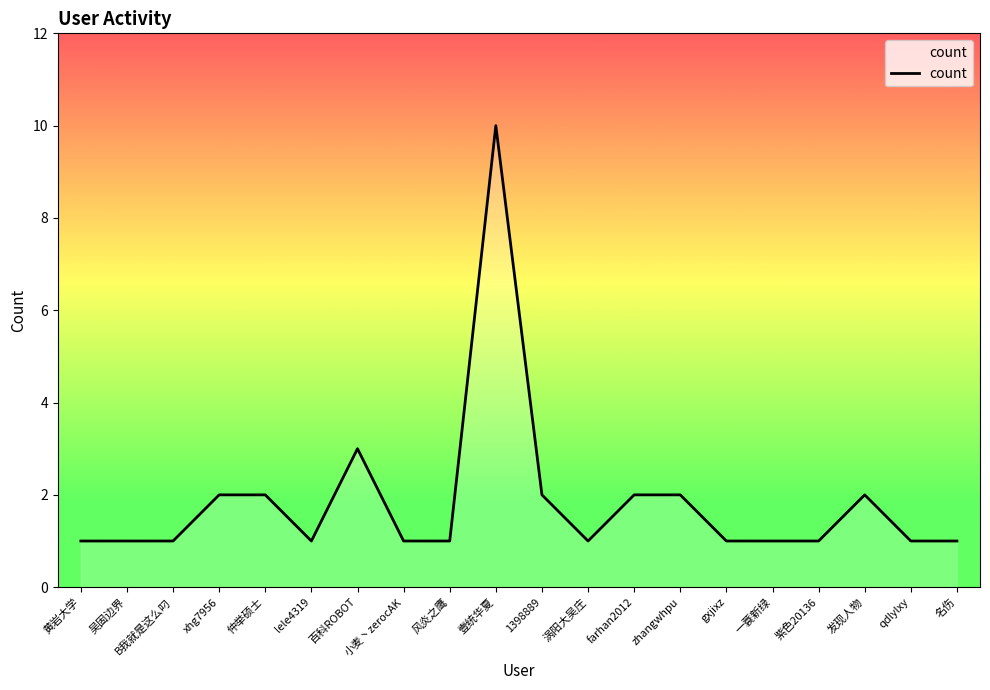

What is the maximum value shown in the chart?

10